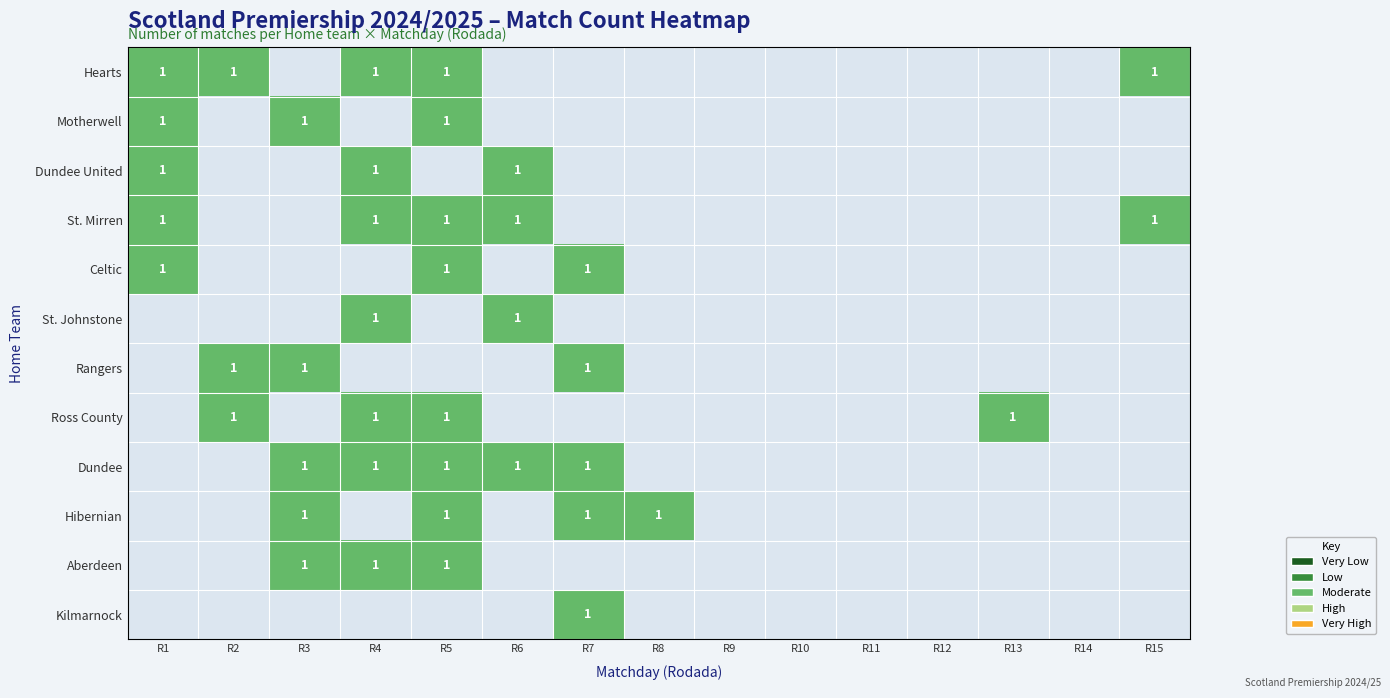

At which category does the chart reach its minimum across all series?

R3